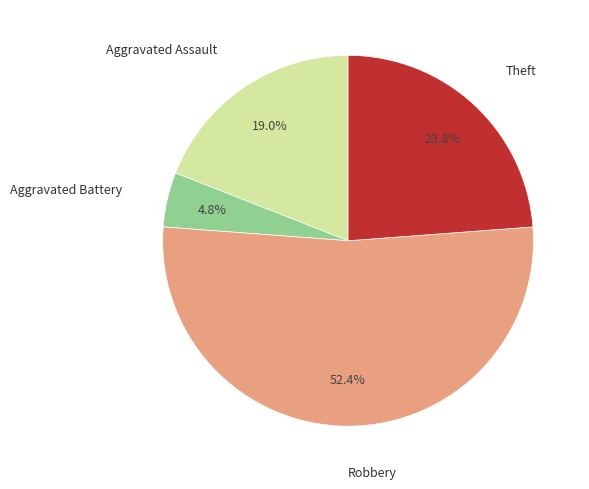

Does any single category account for the majority?

Yes